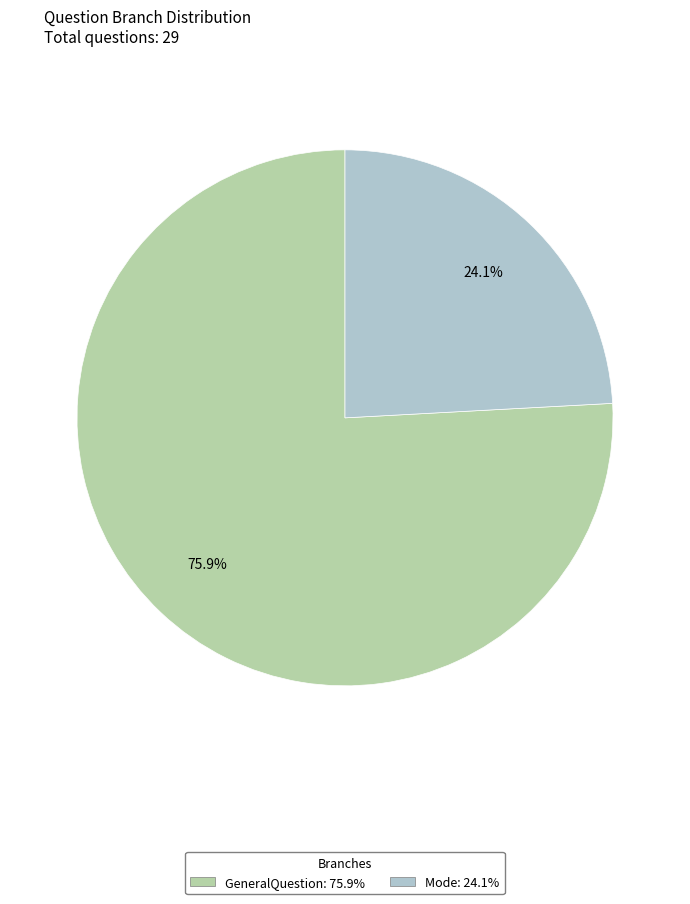

Count the number of slices in the pie.

2